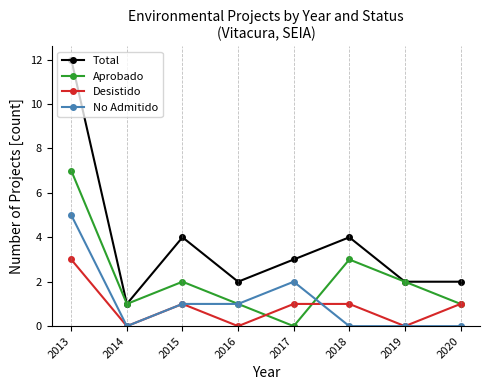

True or false: Desistido and Total intersect in this chart.

False